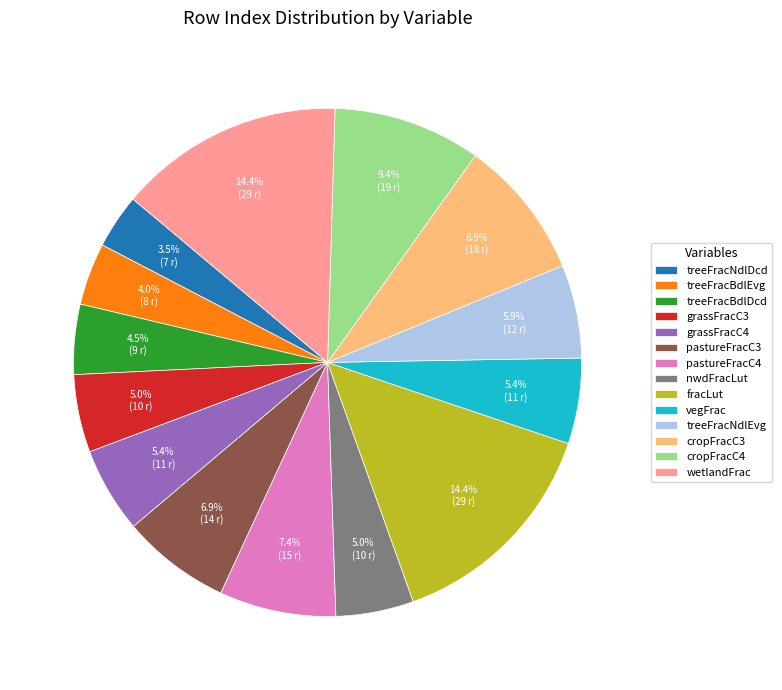

To the nearest percent, what portion does grassFracC4 represent?

5%